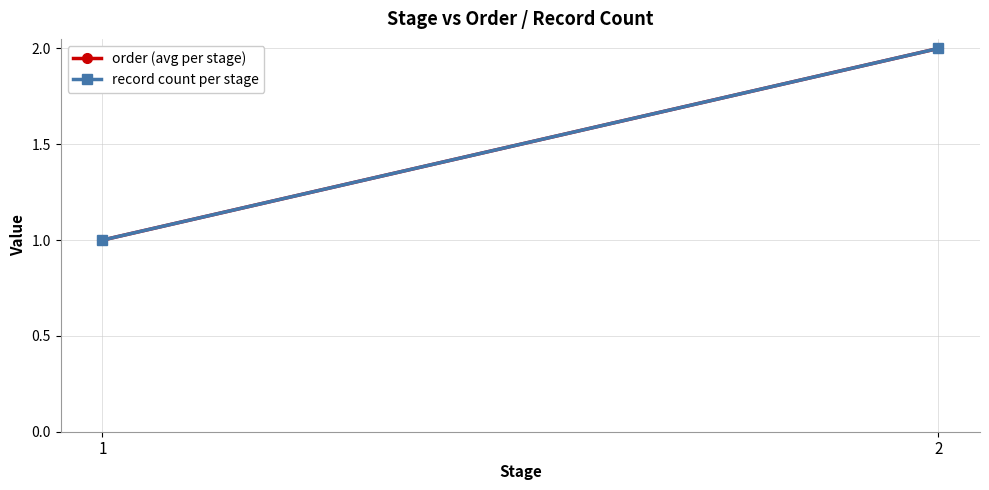

What is the value of the record count per stage point at the 1st from the left?

1